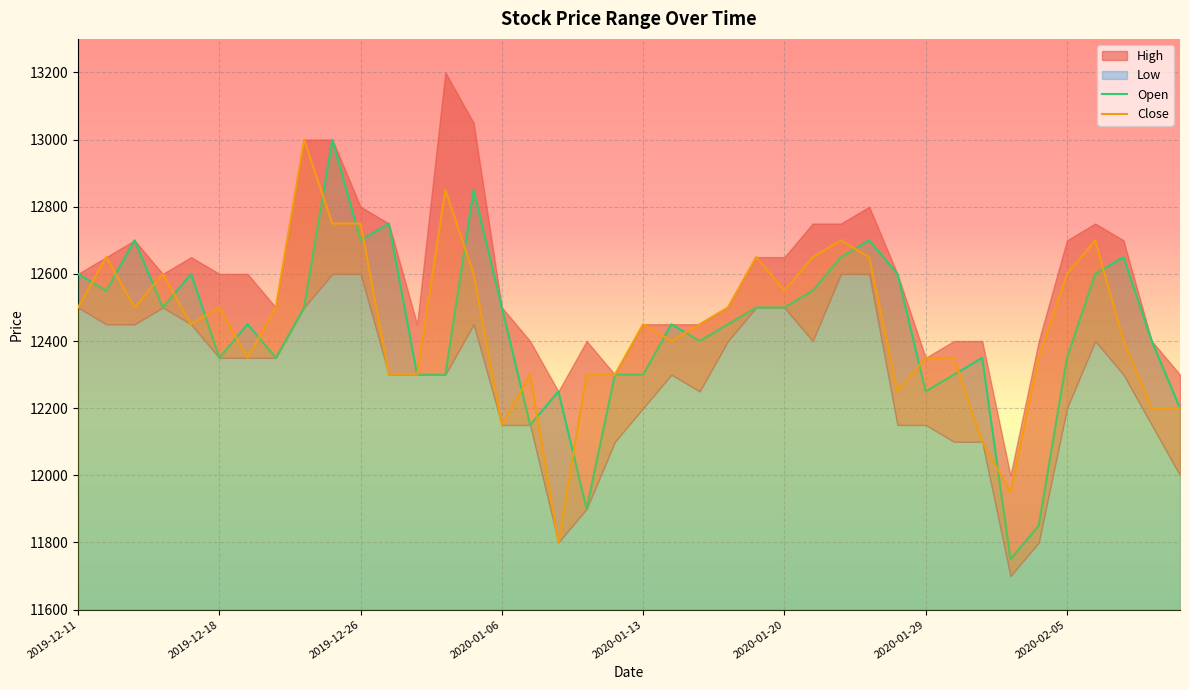

How many interior local valleys does the Open series have?

10